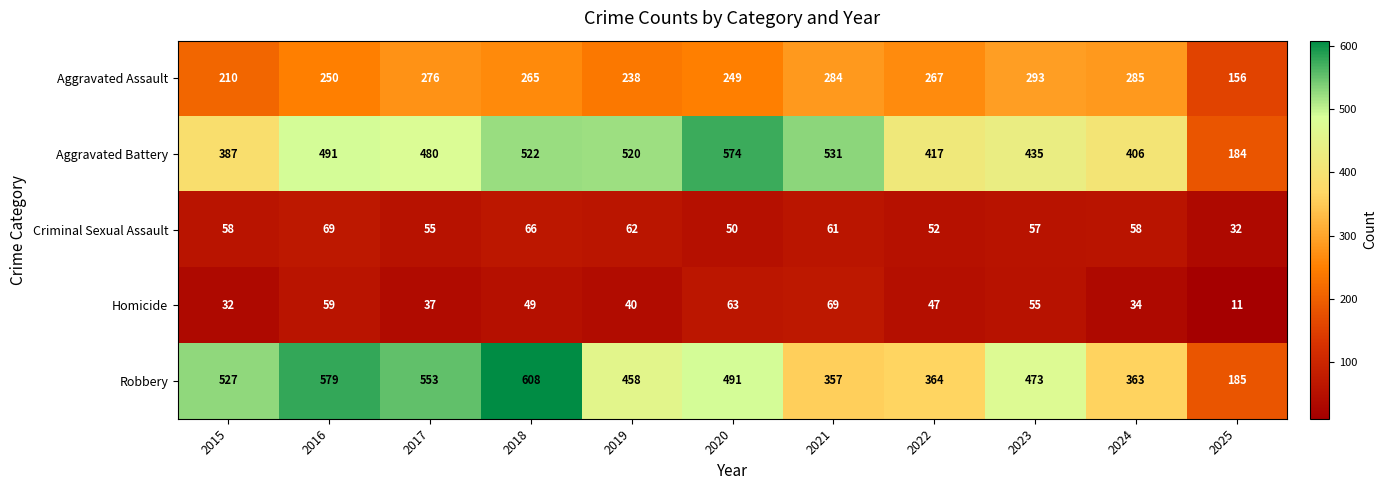

What is the difference between the Homicide values at 2020 and 2021?

6